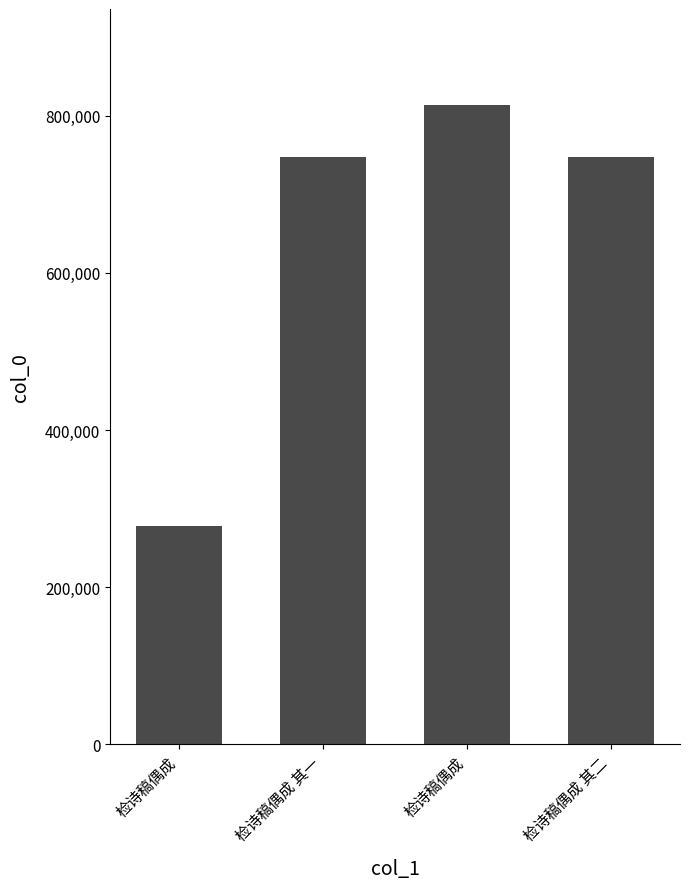

How many bars are there in total?

4